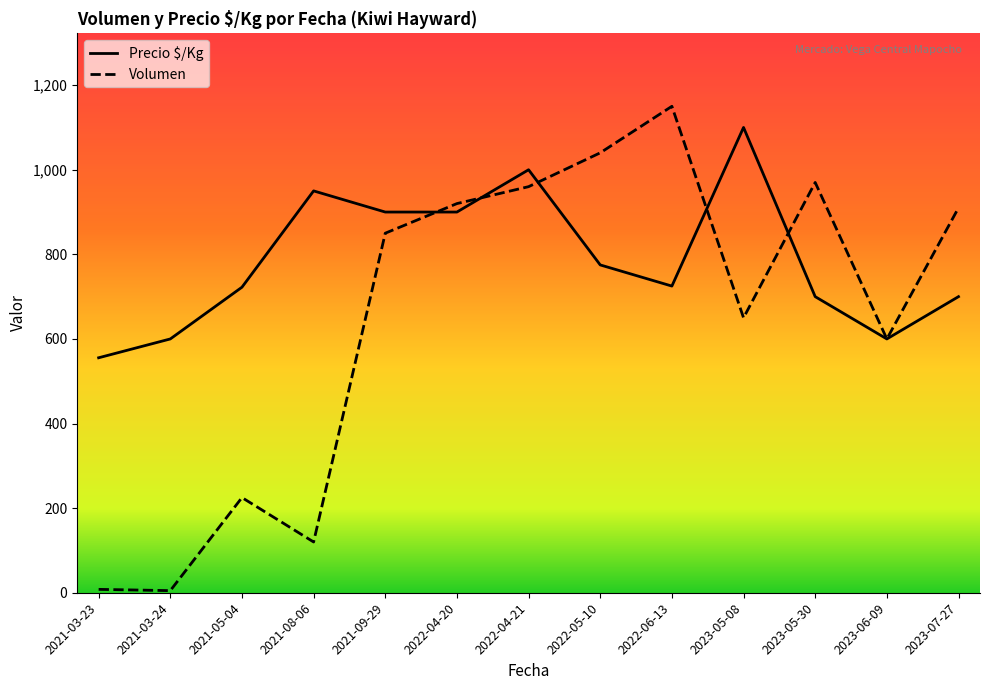

True or false: Precio $/Kg and Volumen cross at least once.

False